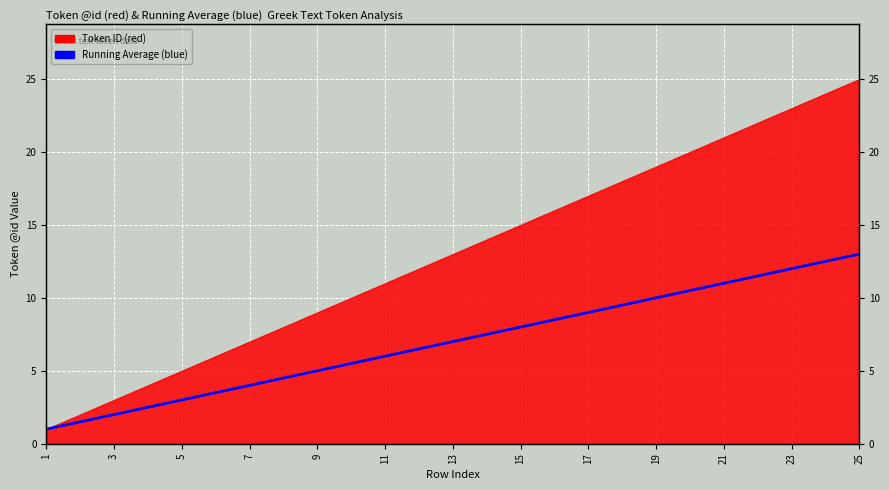

What is the change in value from 5 to 15?

+5.0